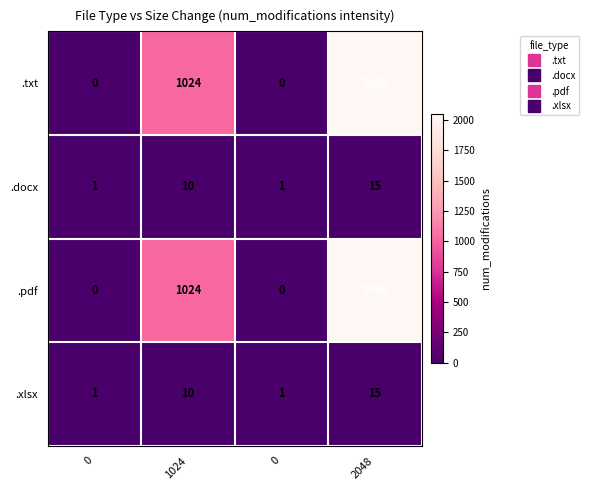

How many values in .txt are above zero?

2